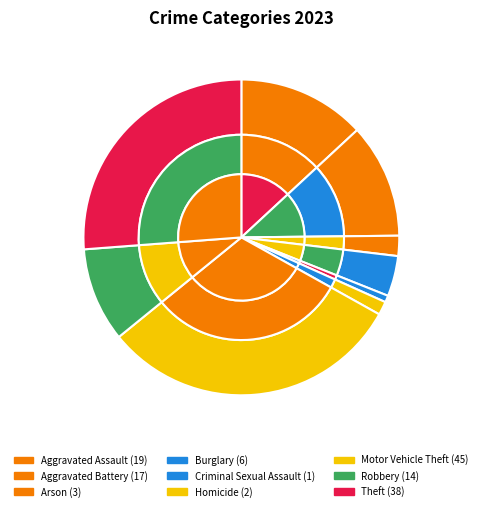

How many segments does this pie chart have?

9